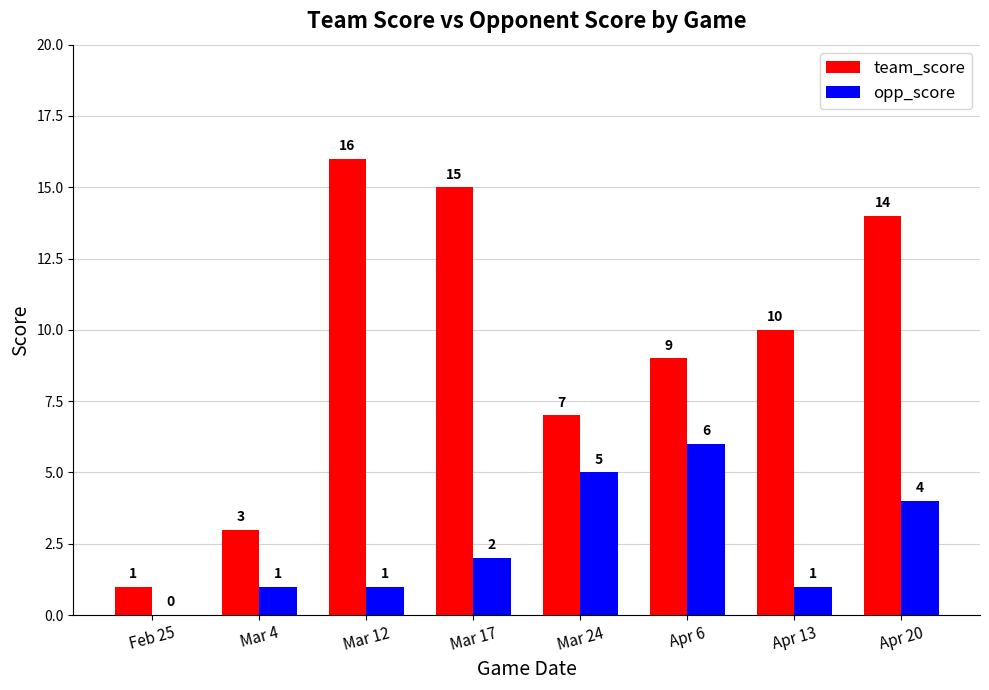

What is the approximate value of opp_score at Apr 20?

4